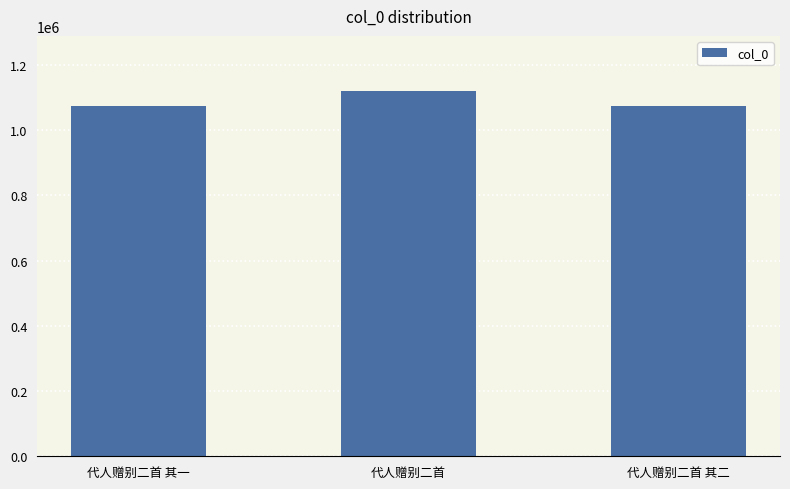

How many values are below 1074822?

1